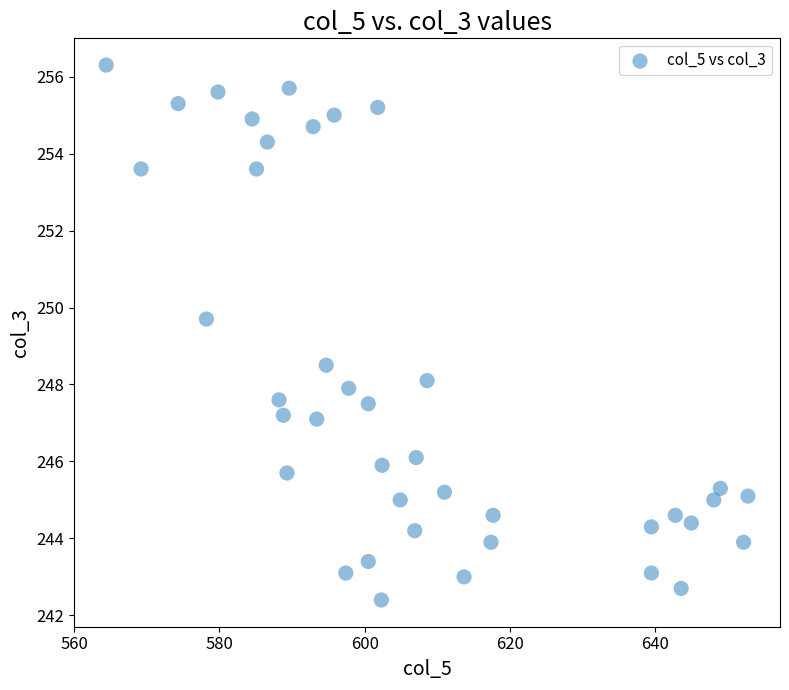

What Y value in the scatter plot is closest to 249?

248.5